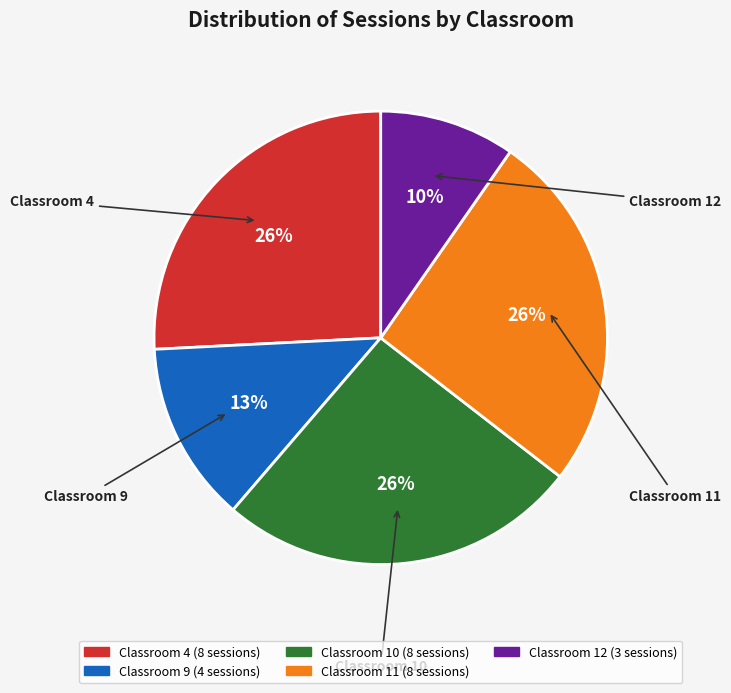

To the nearest percent, what is the difference between the largest and smallest slice percentages?

16%